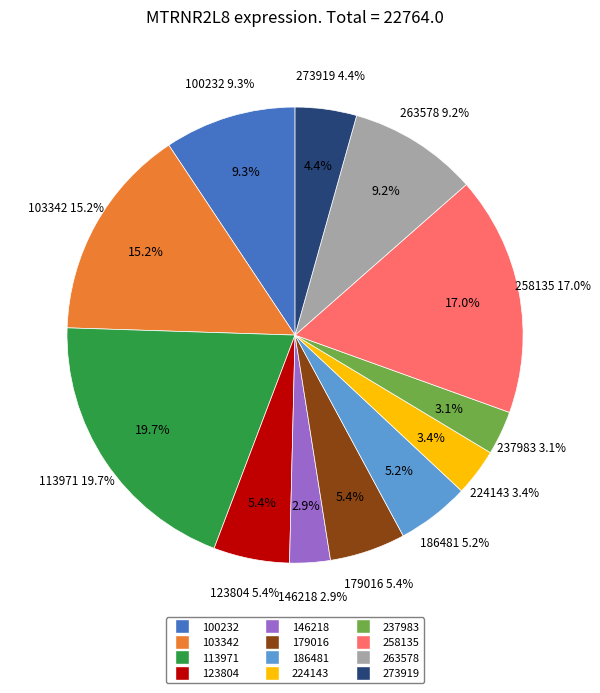

Count the number of slices in the pie.

12